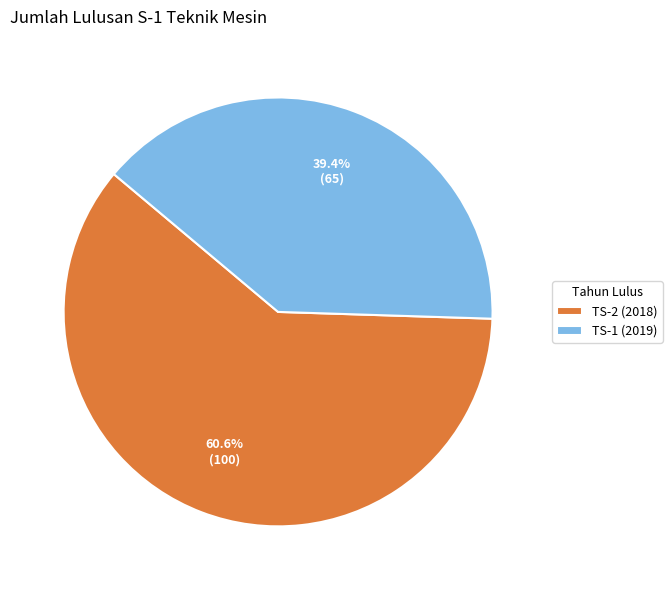

Which slice is the largest?

TS-2 (2018)